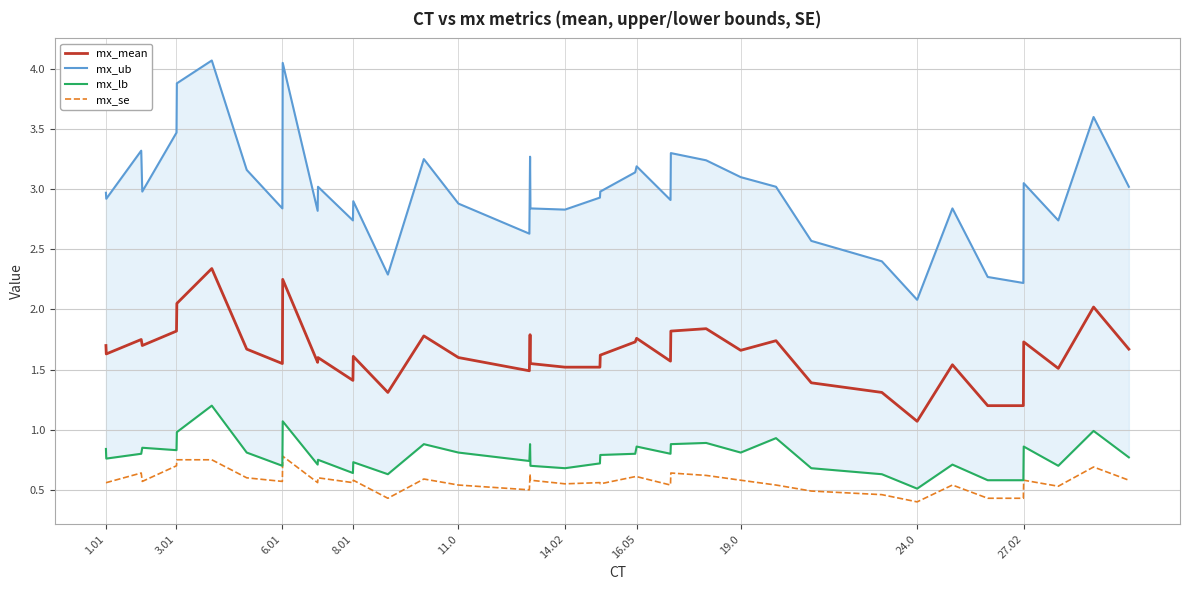

Is it true that mx_mean equals 2.7 at 14.02?

False